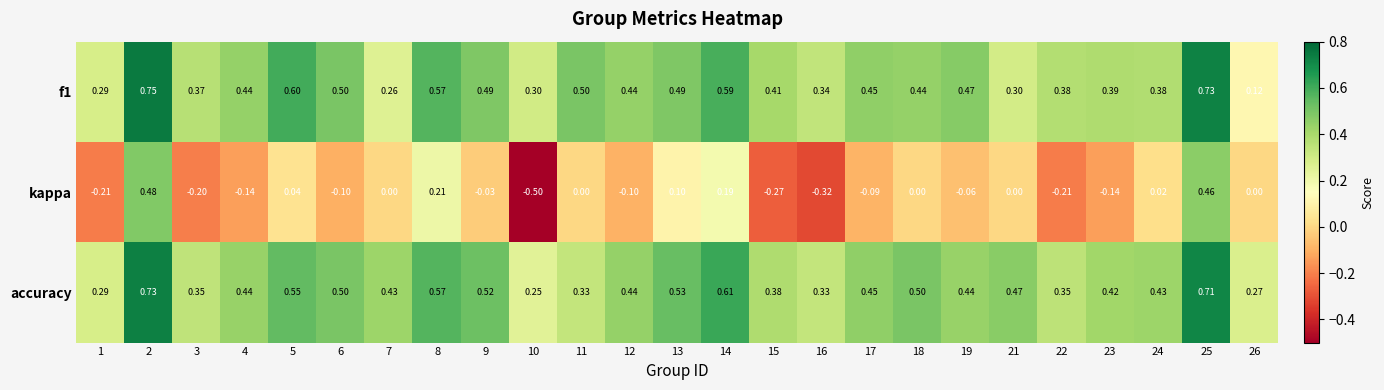

Which series has the largest range (max minus min)?

kappa